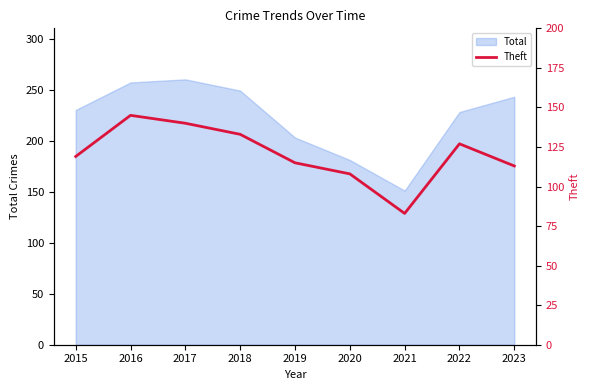

True or false: Total has a value of 243 at 2023.

True